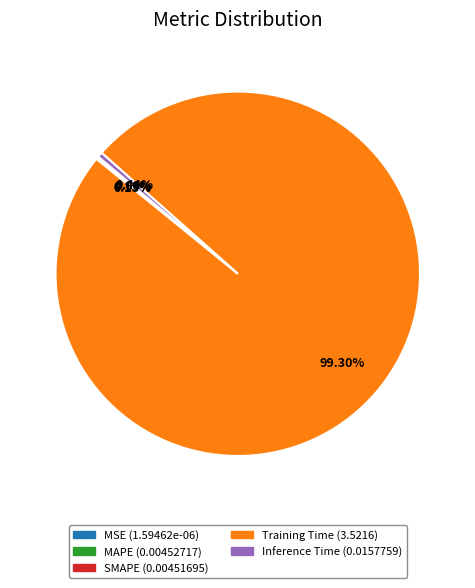

Which category has the biggest portion of the pie?

Training Time